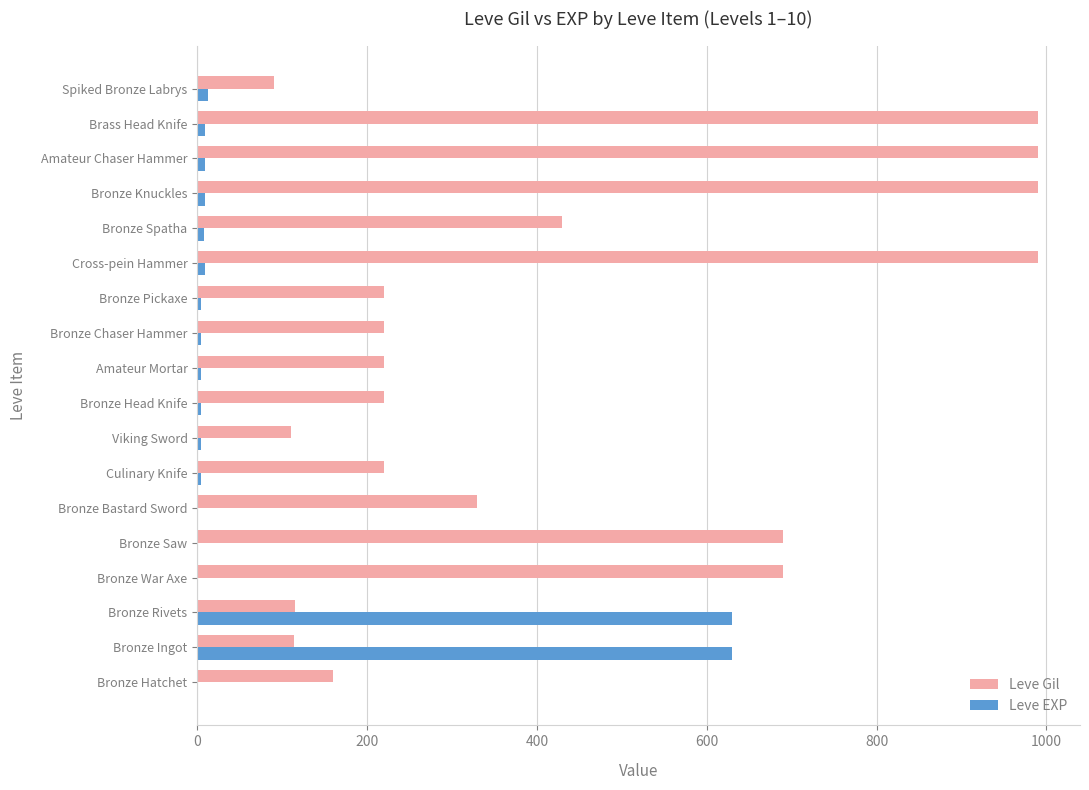

Where is Leve Gil nearest to the value 540?

Bronze Spatha